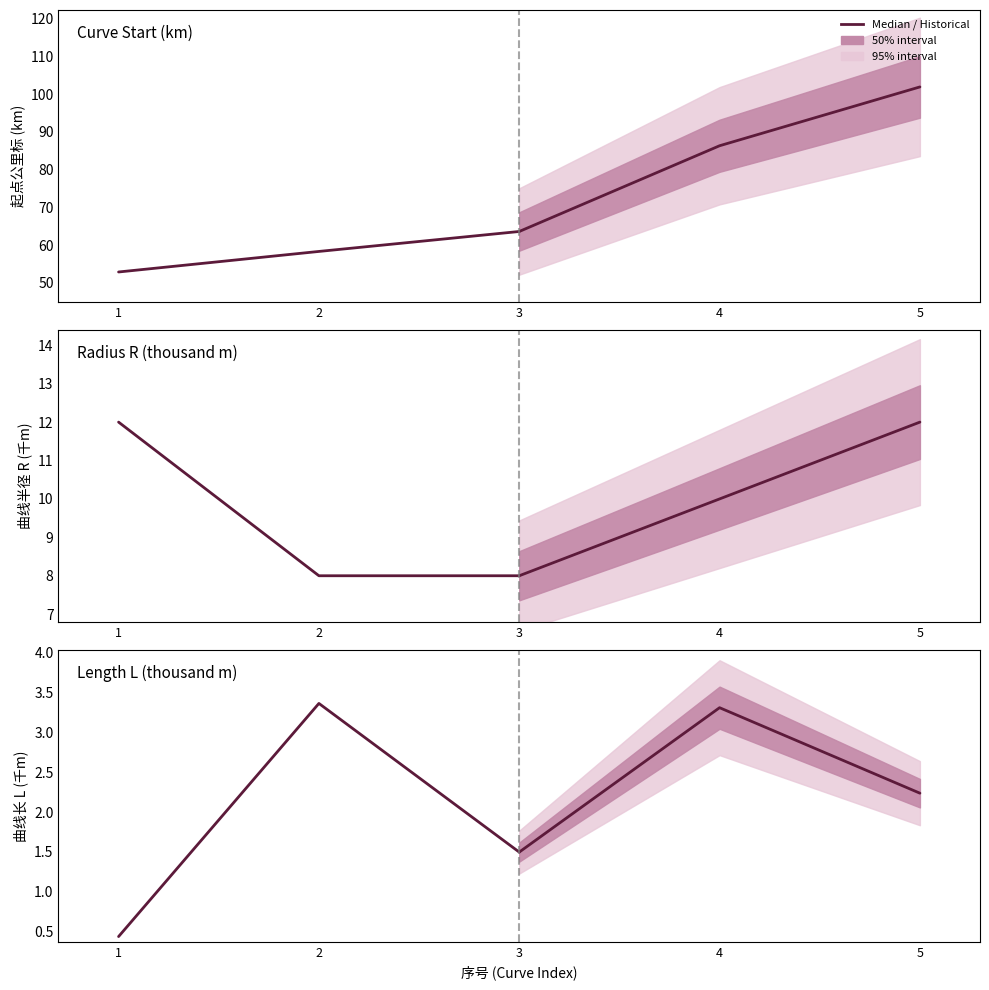

Which series has the largest total across all categories?

Curve Start (km)